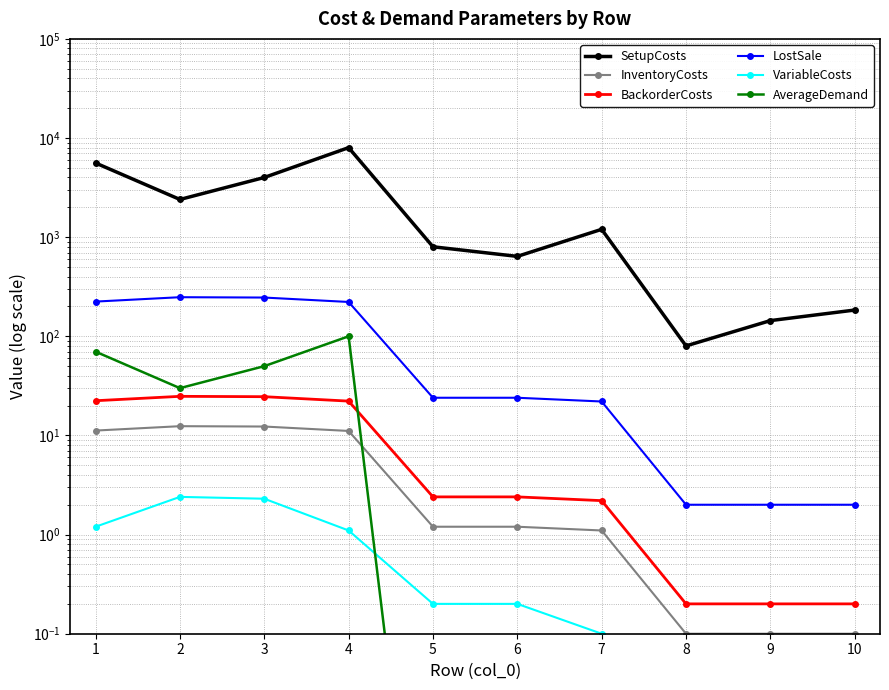

Is this an area chart (filled region under the line)?

No